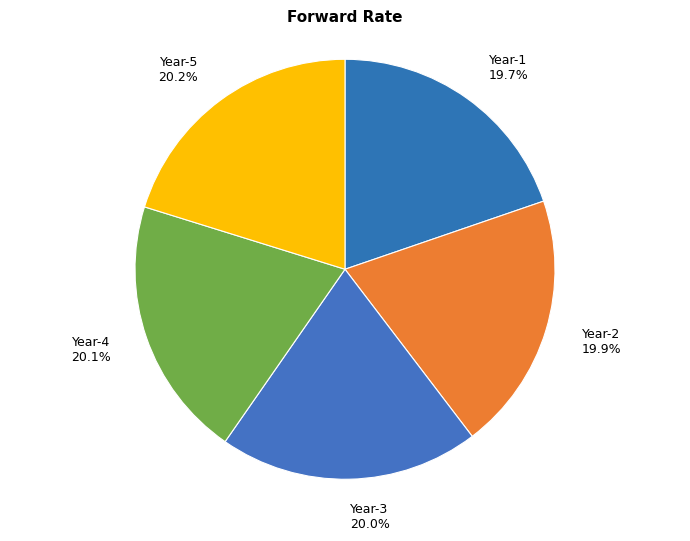

What percentage do Year-2 and Year-4 together represent?

40.0%